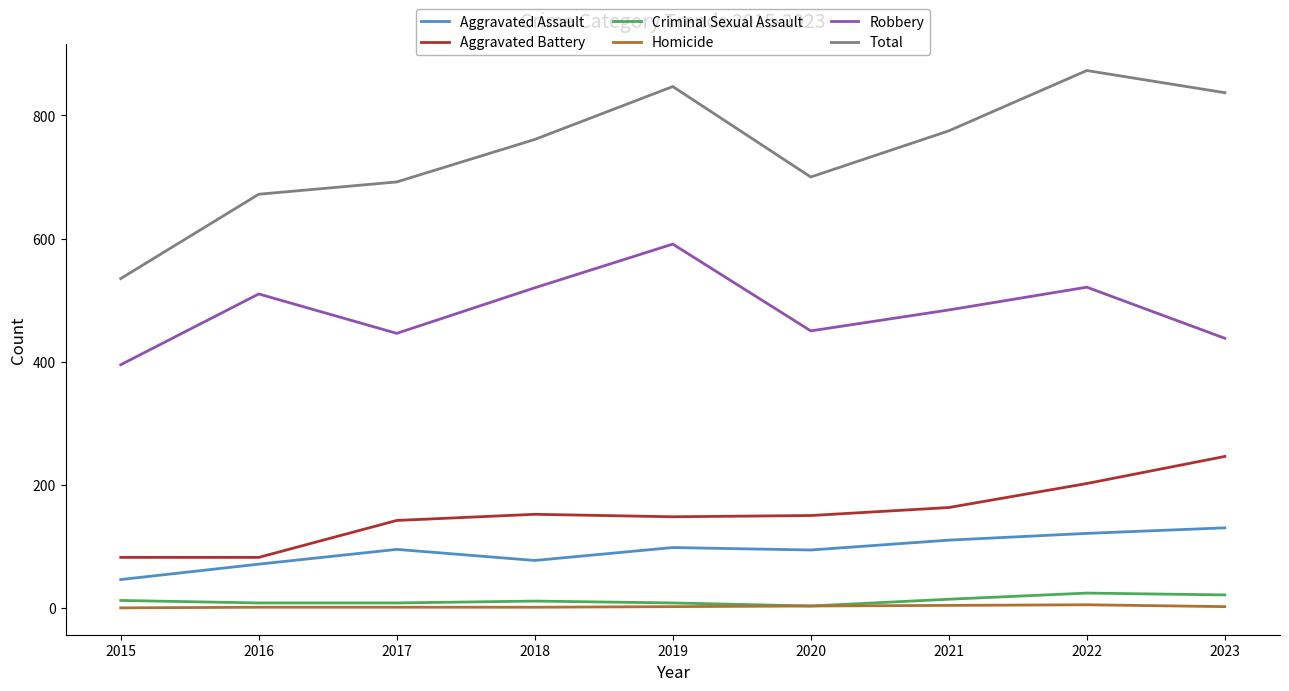

How many lines are shown in the chart?

6